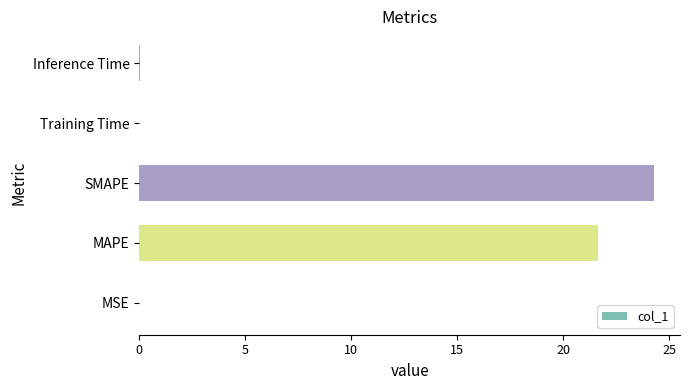

Which has a higher value, Training Time or MAPE?

MAPE